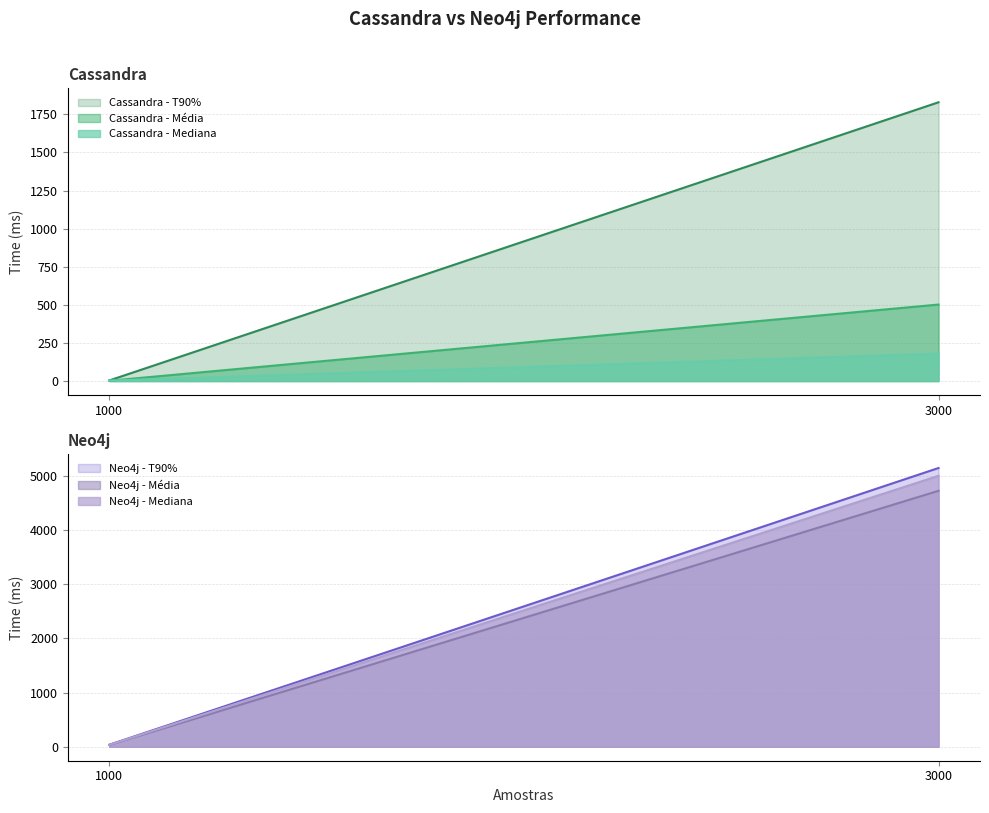

What is the value of the Neo4j - T90% point at the 1st from the left?

38